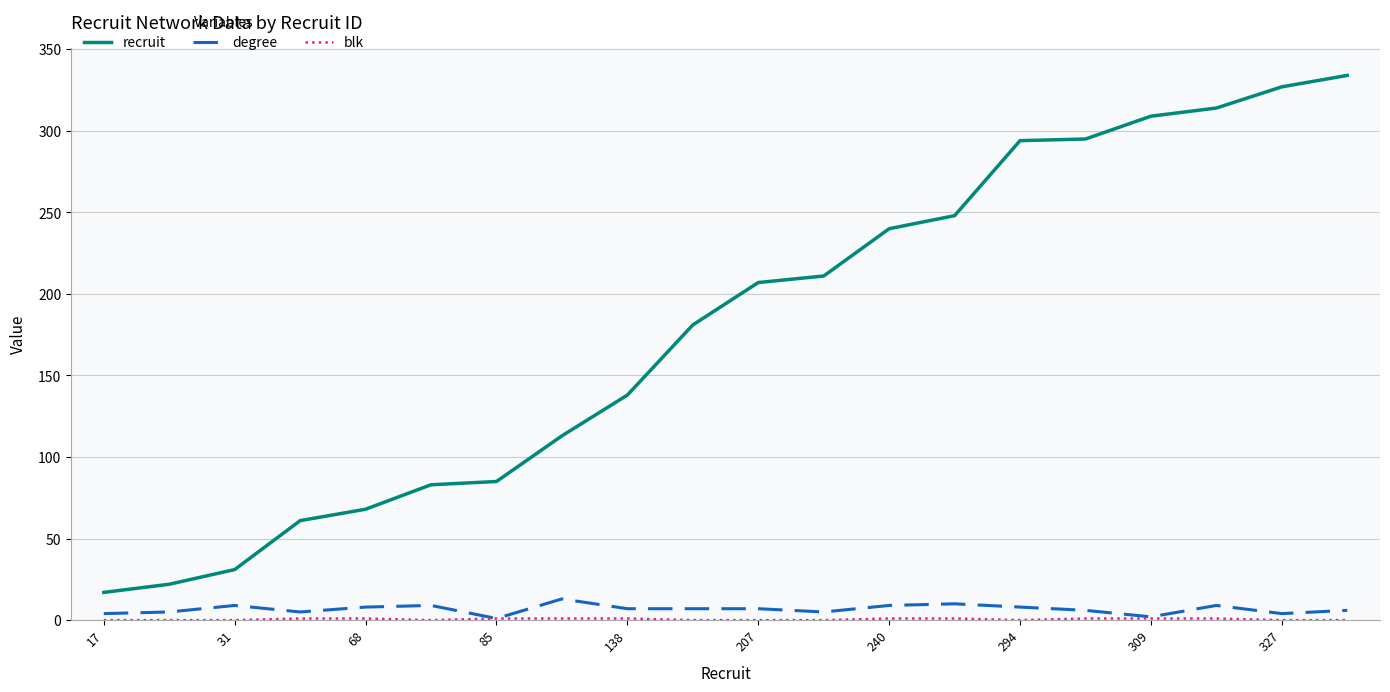

What is the greatest value displayed?

334